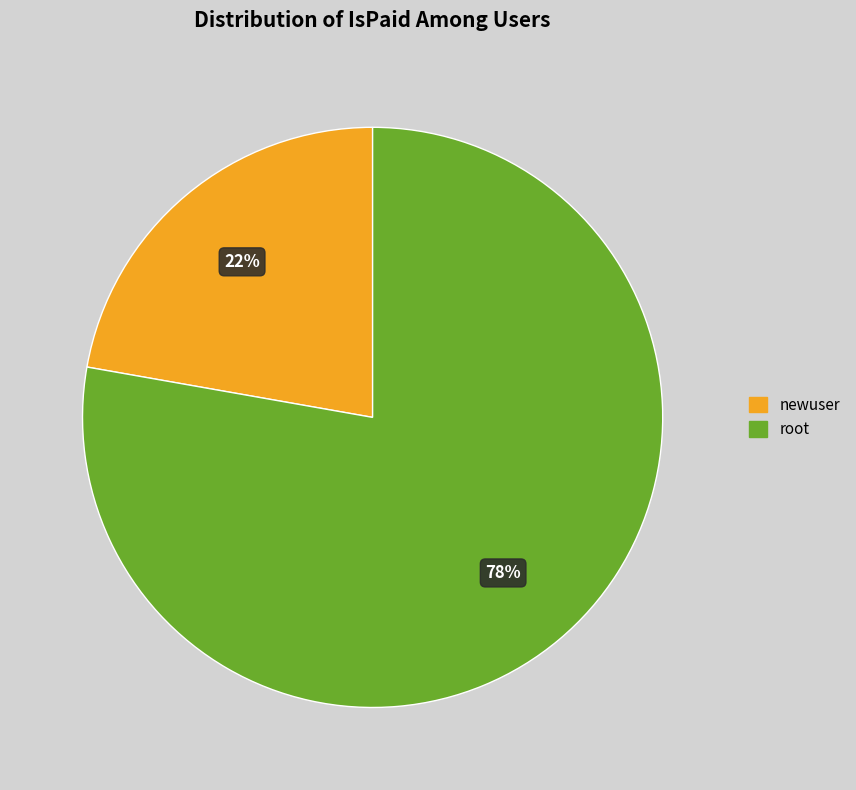

Which slice is the smallest?

newuser